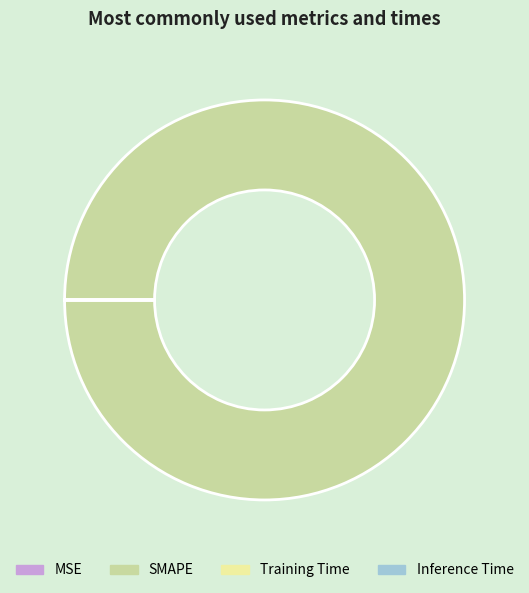

Which slice represents more than half of the pie?

SMAPE